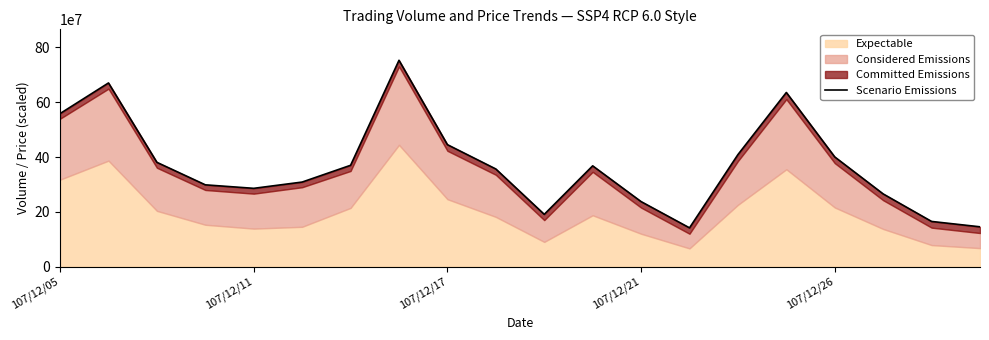

What is the difference between the maximum and minimum values?

611623982